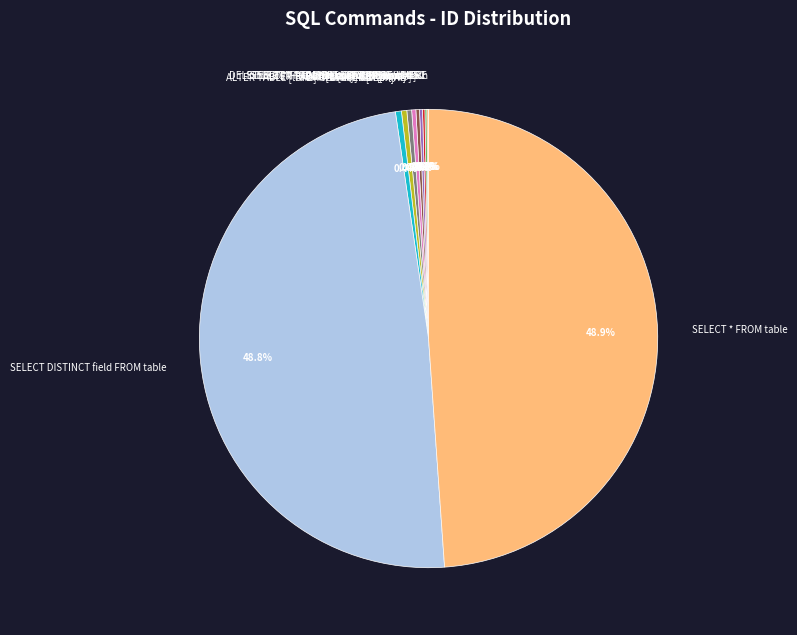

Does any single category account for the majority?

No